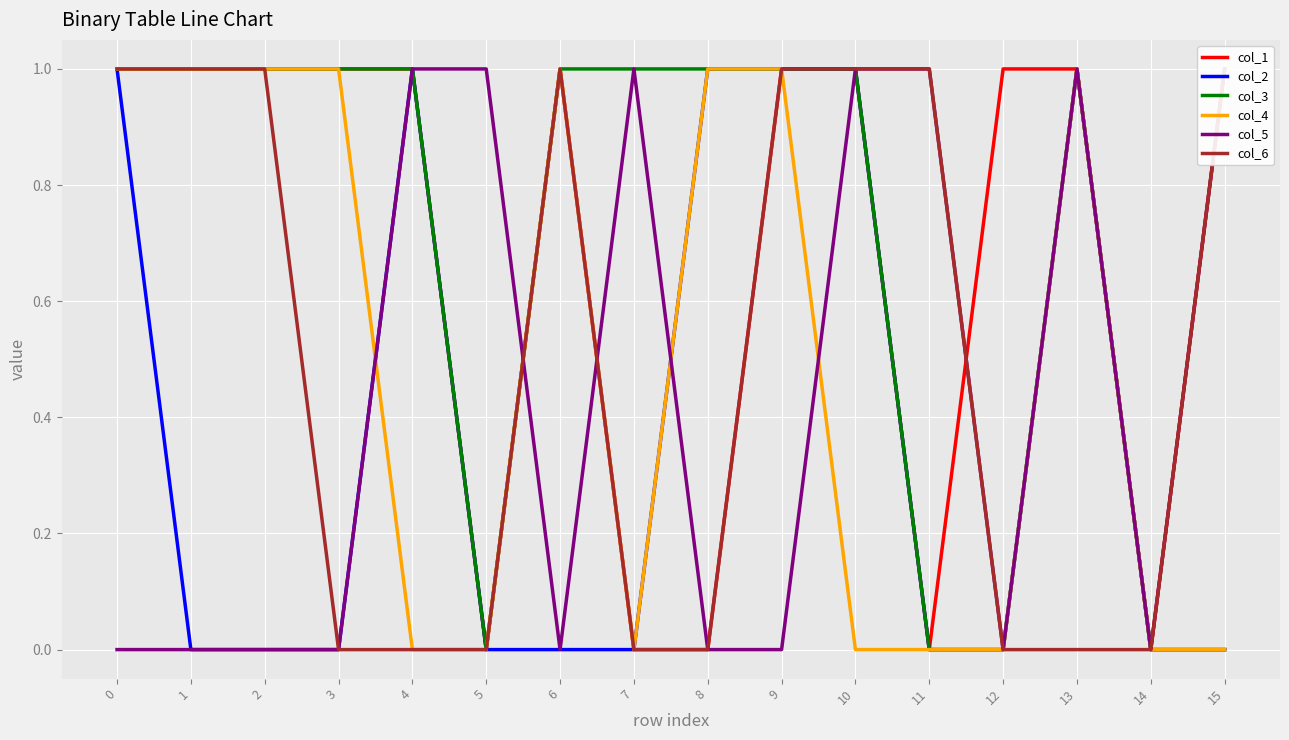

Which series has the largest range (max minus min)?

col_1